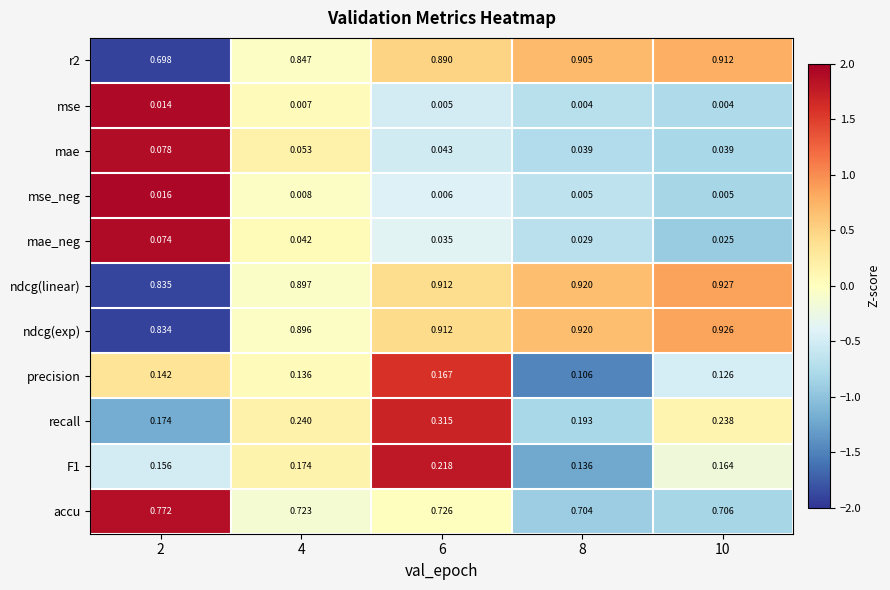

Which series has the largest total across all categories?

ndcg(linear)